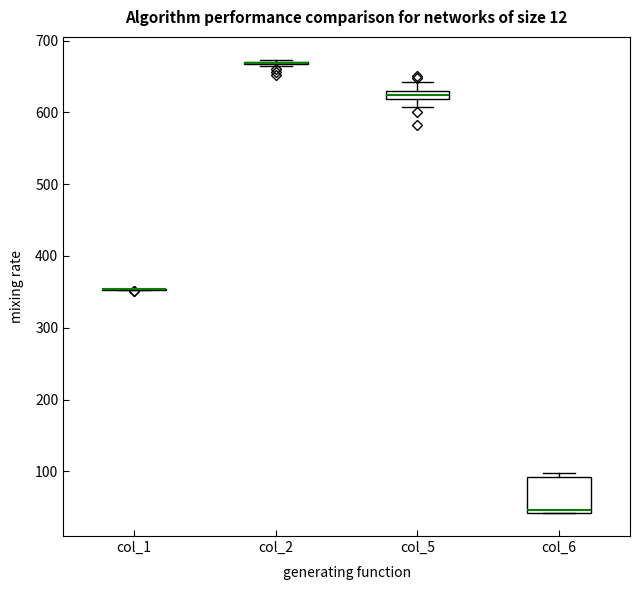

Where is the lower edge of the box for col_6 on the y-axis? The values are not printed on the chart, so give them approximately, as read against the axis.

40